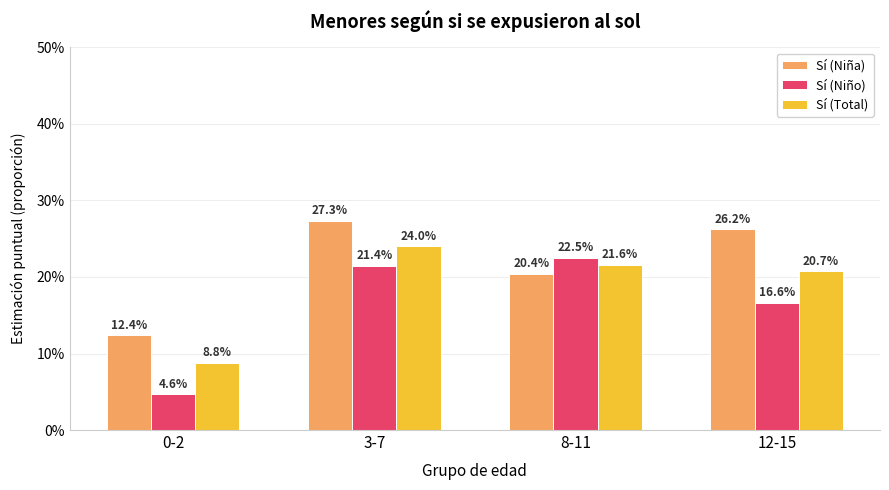

How many distinct data groups are displayed?

3